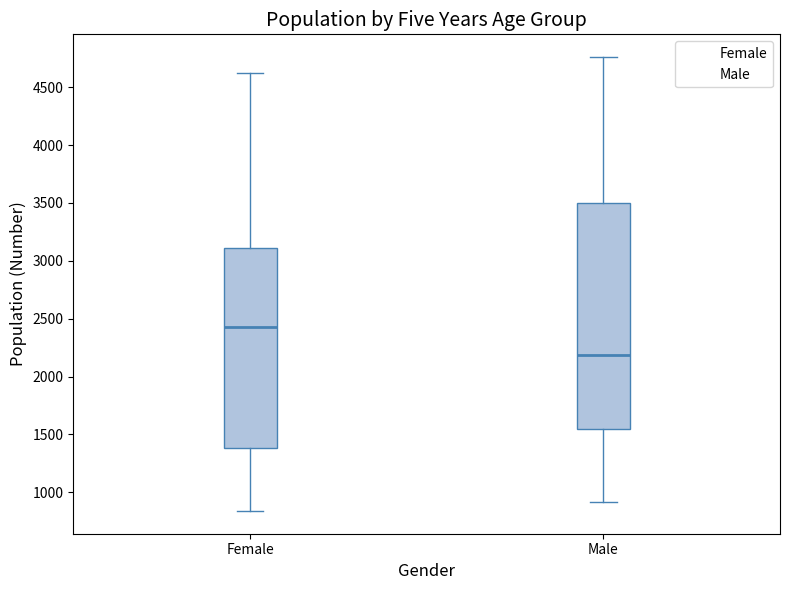

Which box is the tallest, from its lower edge to its upper edge?

Male